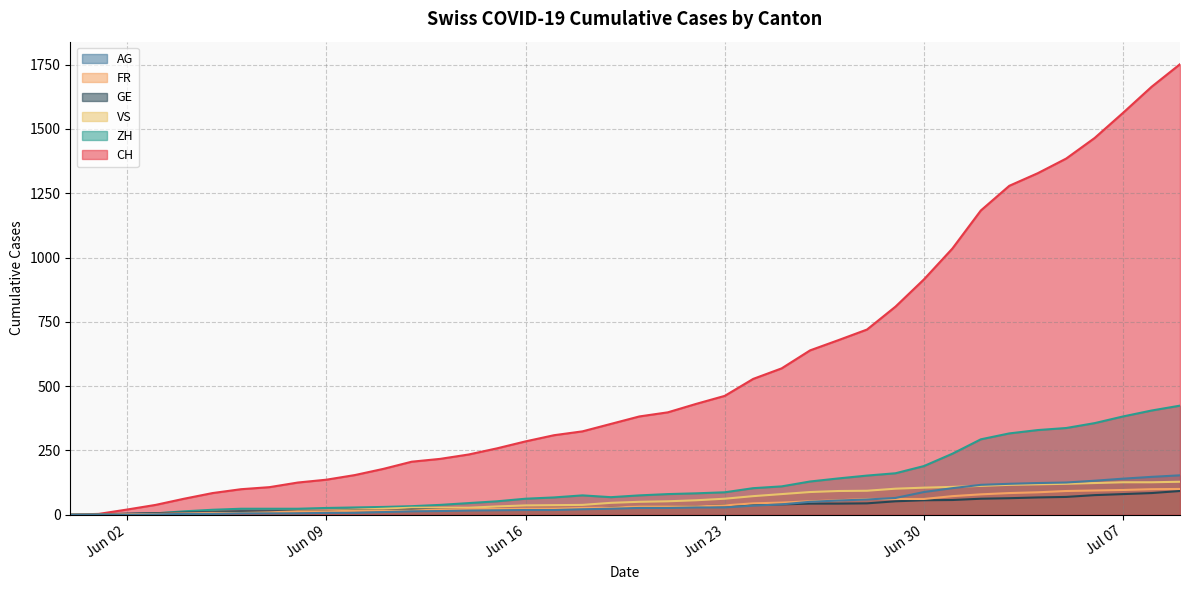

What is the total value across all series at 2020-06-29?

1249